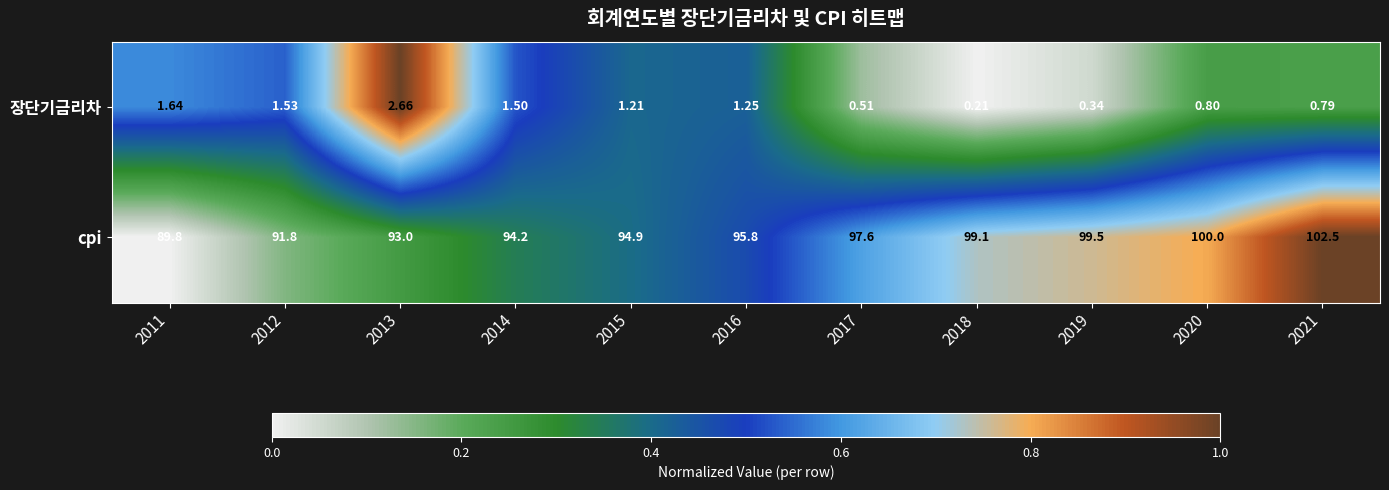

At which category does the chart reach its peak across all series?

2021